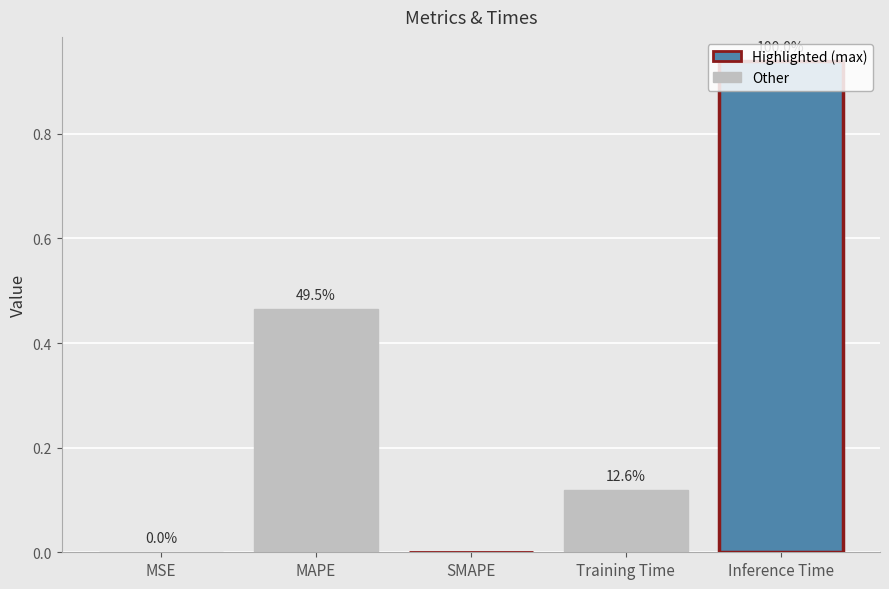

Rank the categories by value from highest to lowest.

Inference Time, MAPE, Training Time, MSE, SMAPE